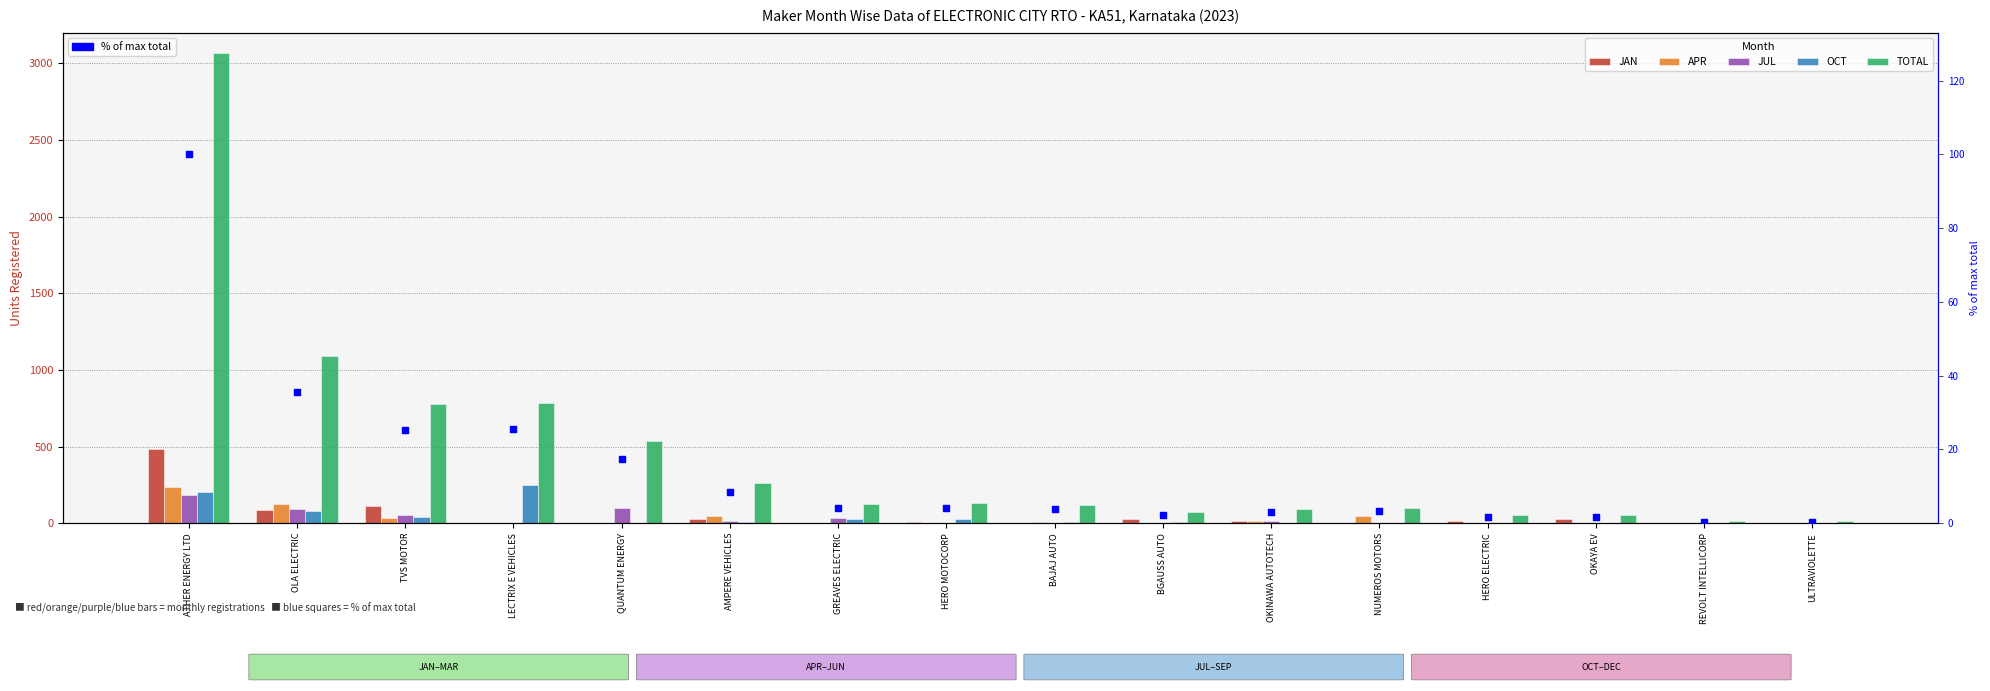

What is the total value across all series at QUANTUM ENERGY?

657.4